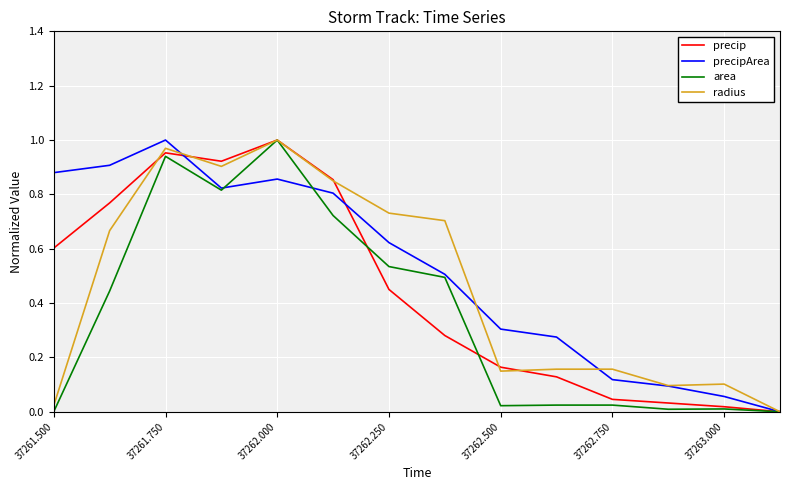

What is the difference between the maximum and second lowest values in the area series?

1.0